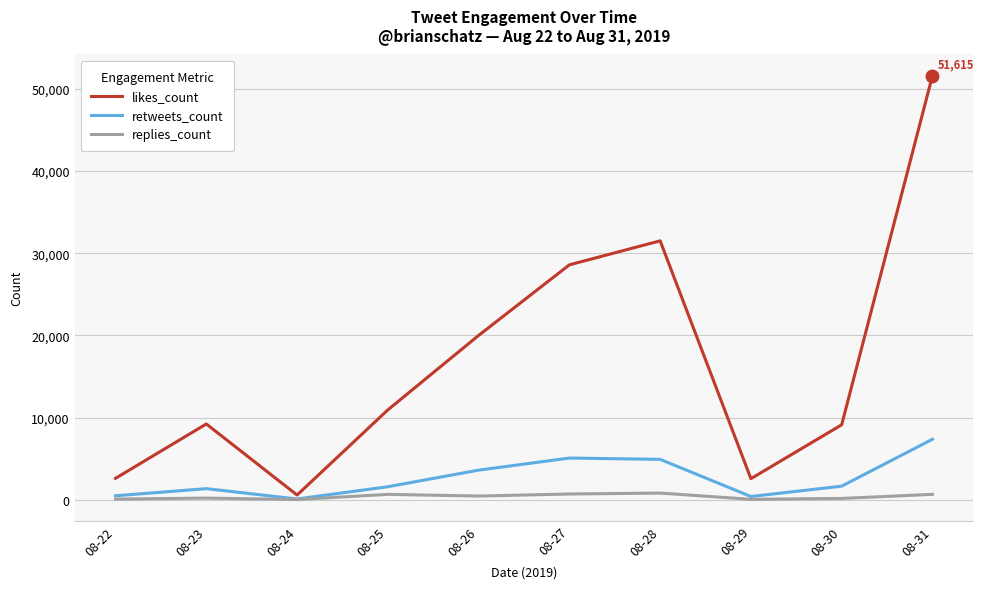

The value of retweets_count at 08-28 is 4906. True or false?

True